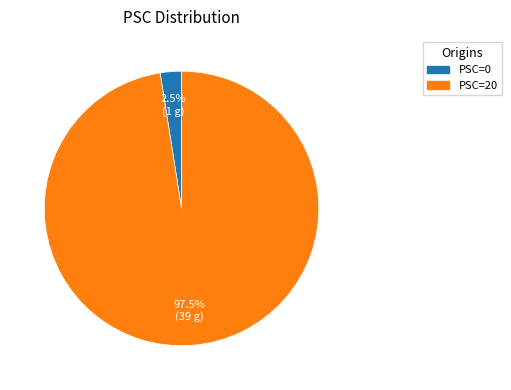

Which category has the biggest portion of the pie?

PSC=20